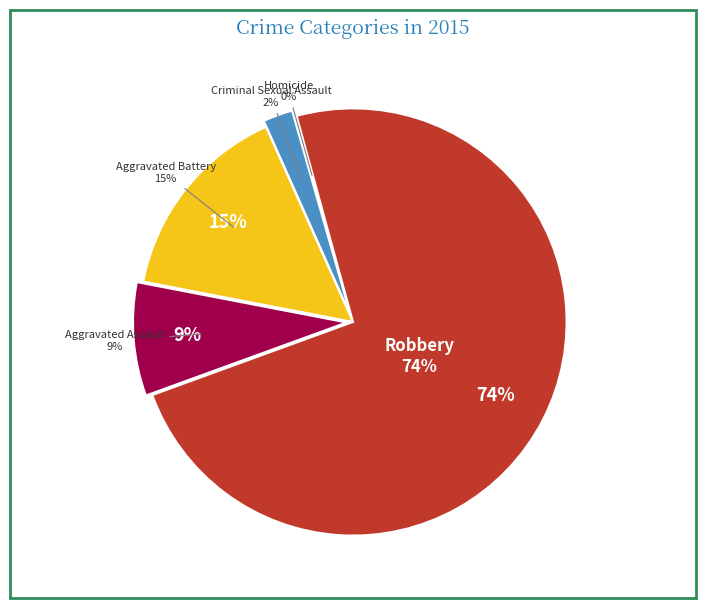

Approximately how many times larger is the value at Criminal Sexual Assault compared to Aggravated Assault?

0.3